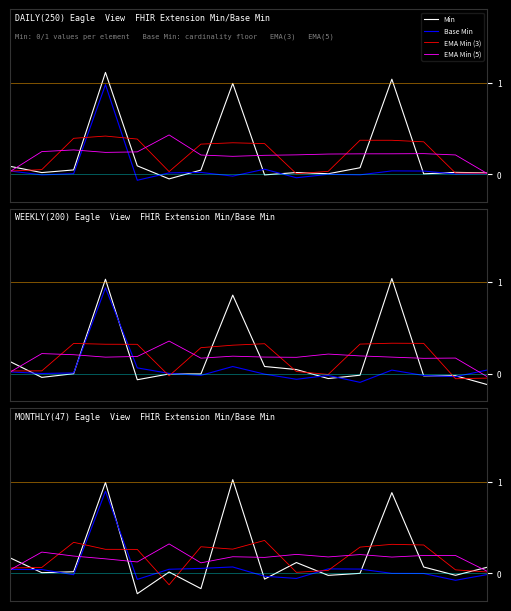

How many data points does each series have?

16